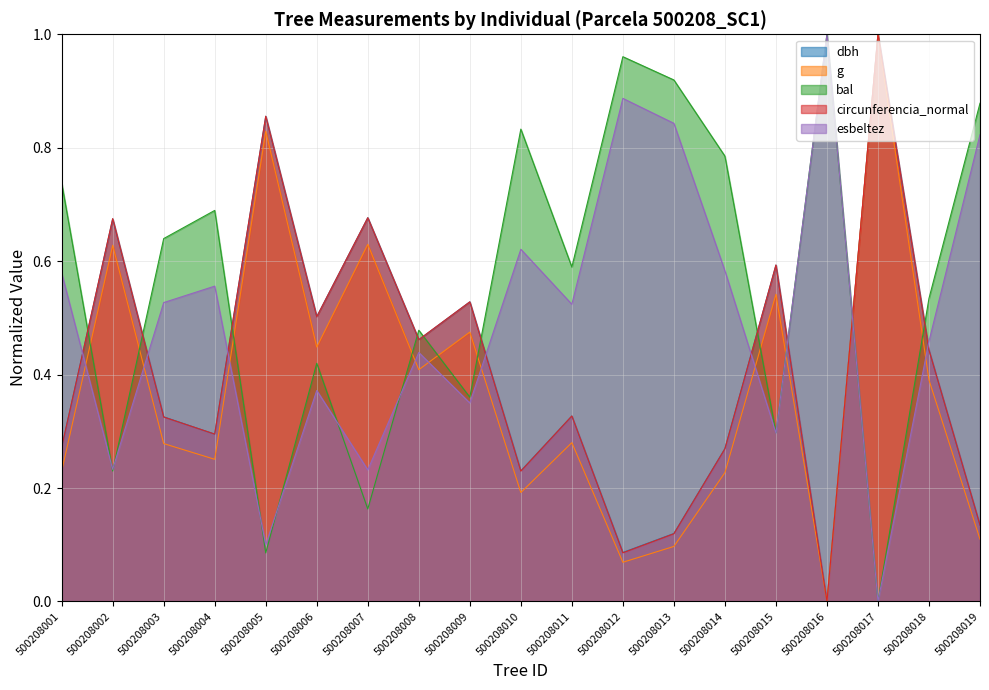

Which series has the widest spread of values?

dbh